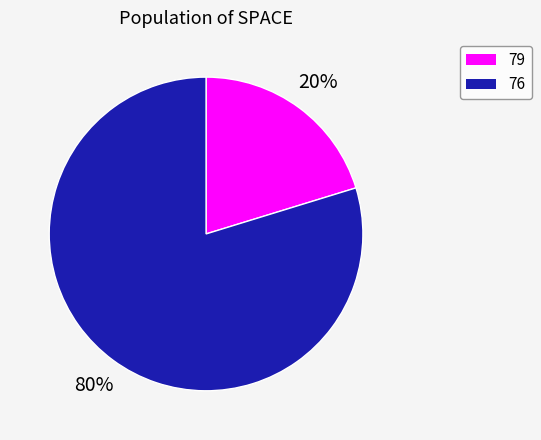

To the nearest percent, what is the combined percentage of 79 and 76?

100%